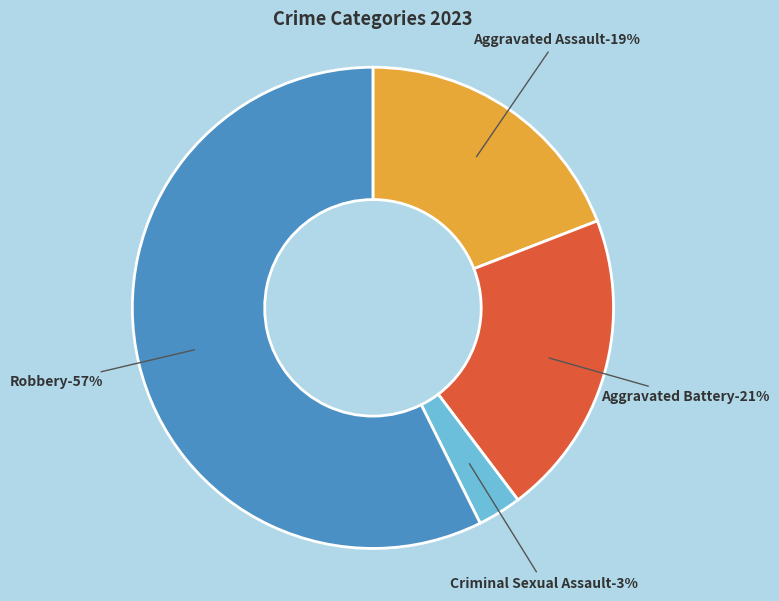

Does Aggravated Battery represent more than half of the total?

No